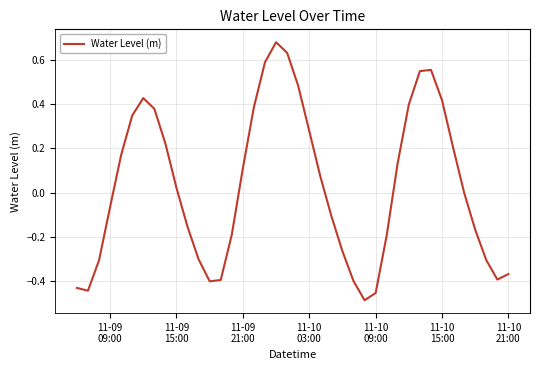

How many interior local peaks (higher than both neighbors) does the data have?

3